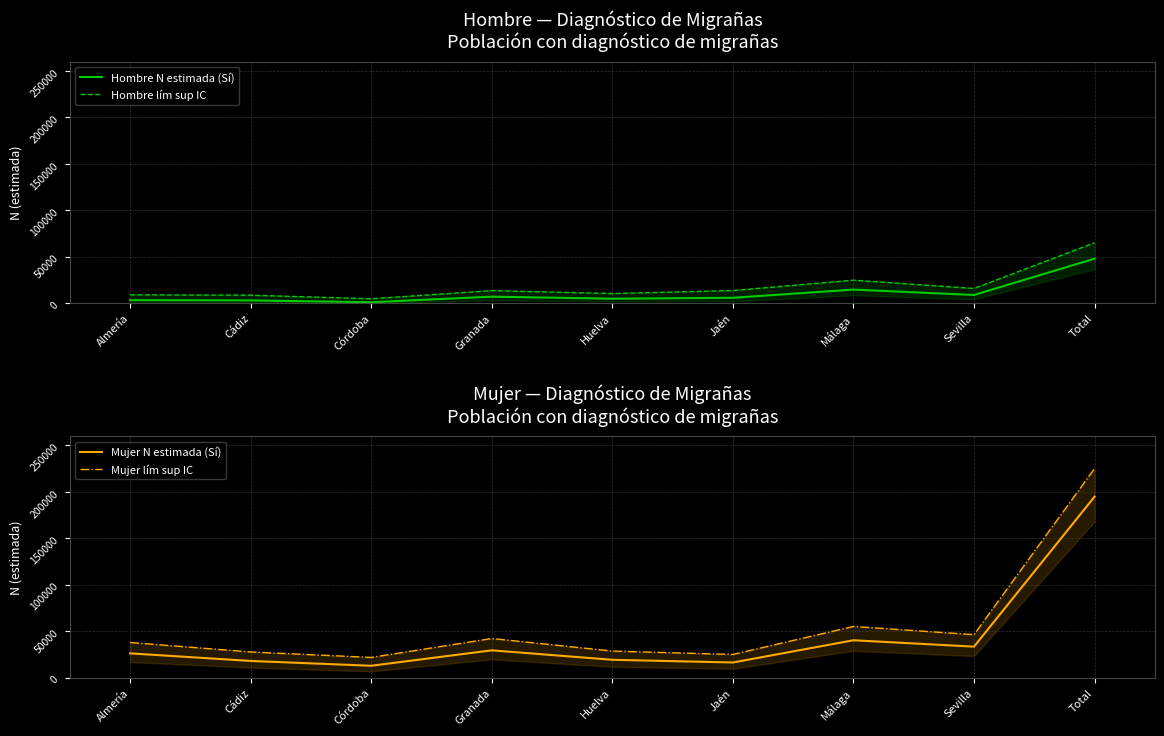

Is this an area chart (filled region under the line)?

No